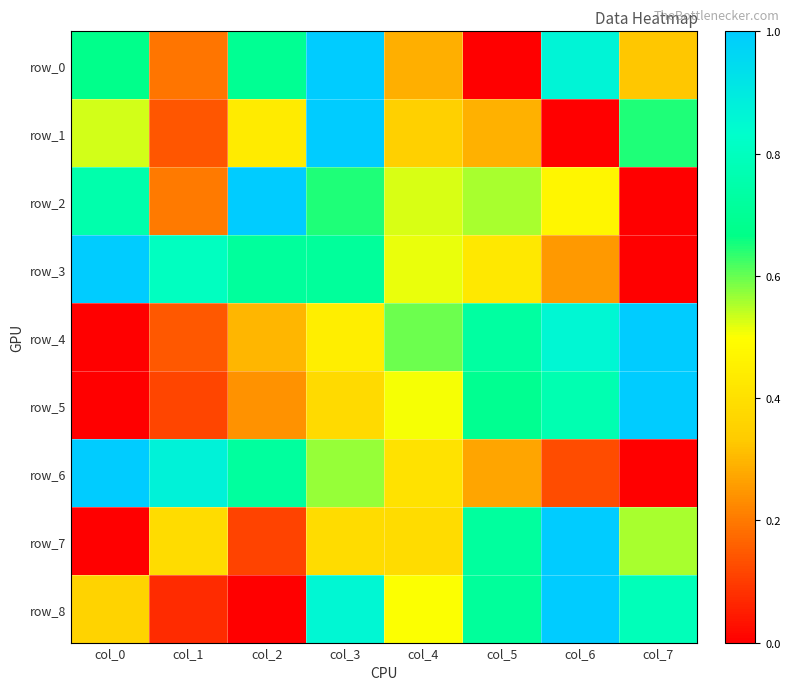

True or false: row_7 has a value of 0.1 at col_1.

False